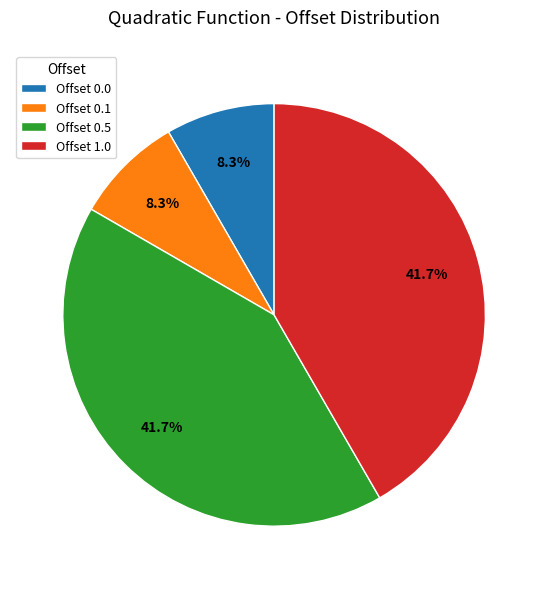

Is Offset 0.0 the majority of the pie?

No